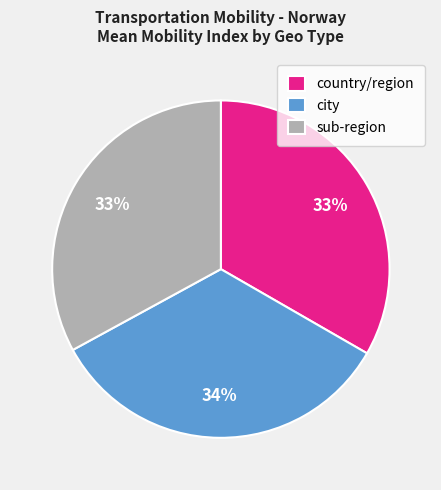

To the nearest percent, what is the difference between the largest and smallest slice percentages?

1%